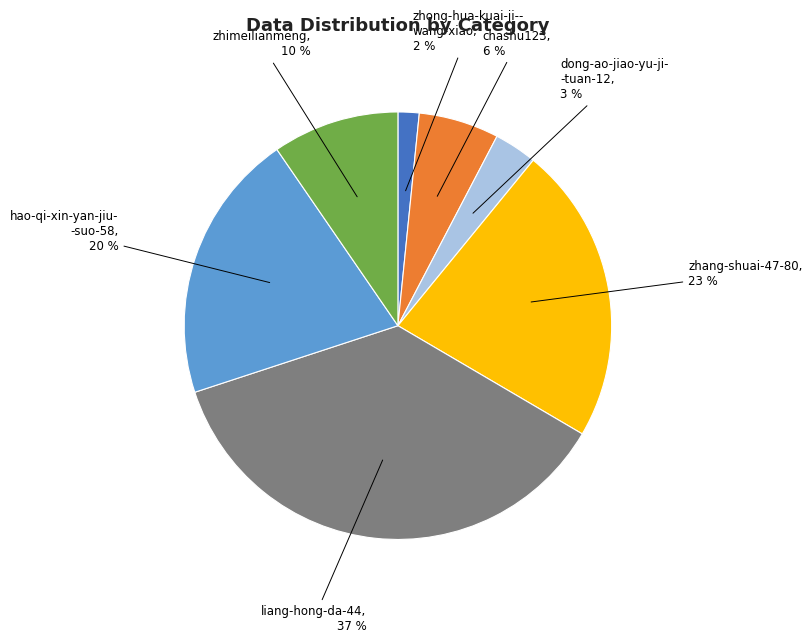

To the nearest percent, what is the difference between the largest and smallest slice percentages?

35%